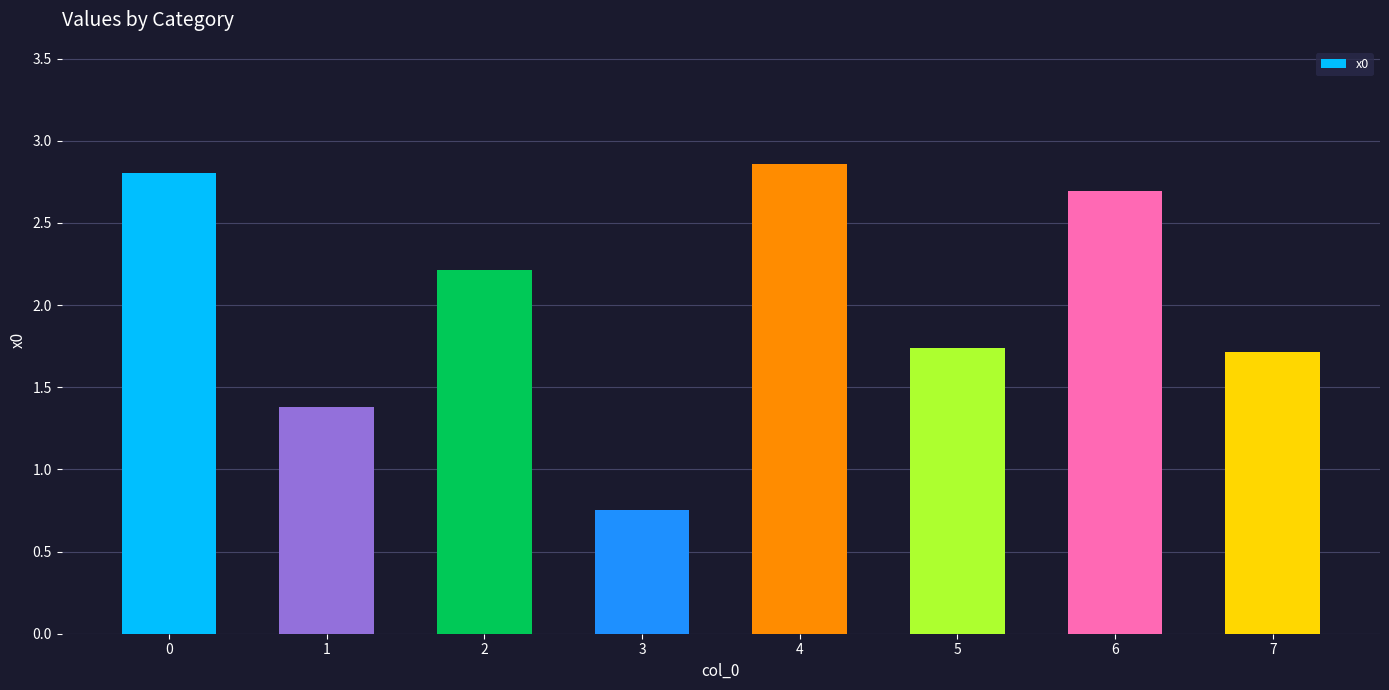

The value at 5 is 1.7. True or false?

True